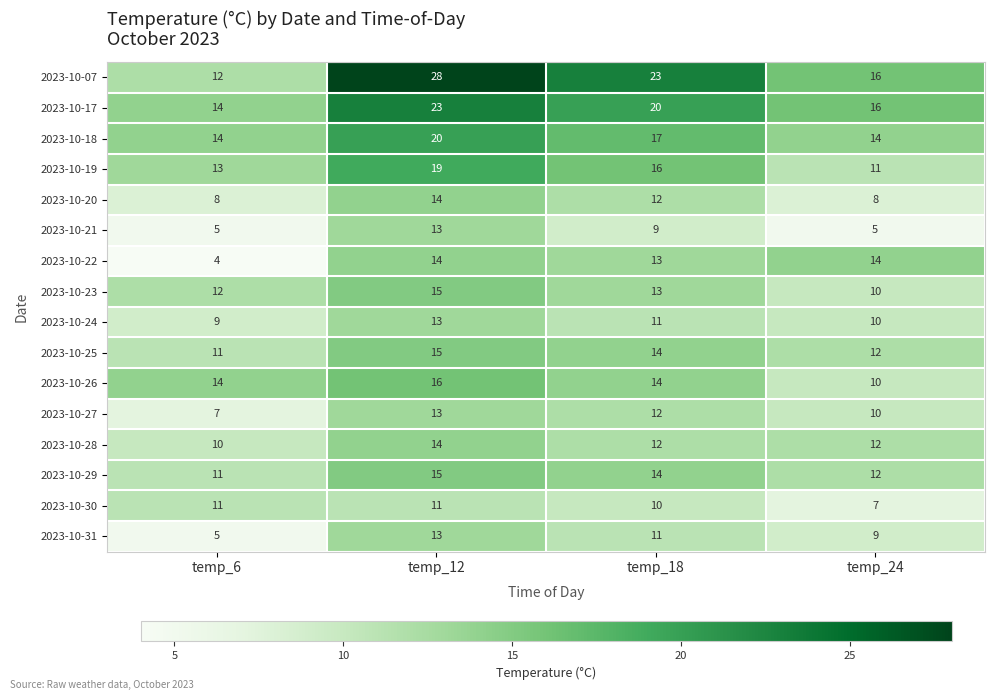

True or false: 2023-10-30 has a value of 10 at temp_24.

False